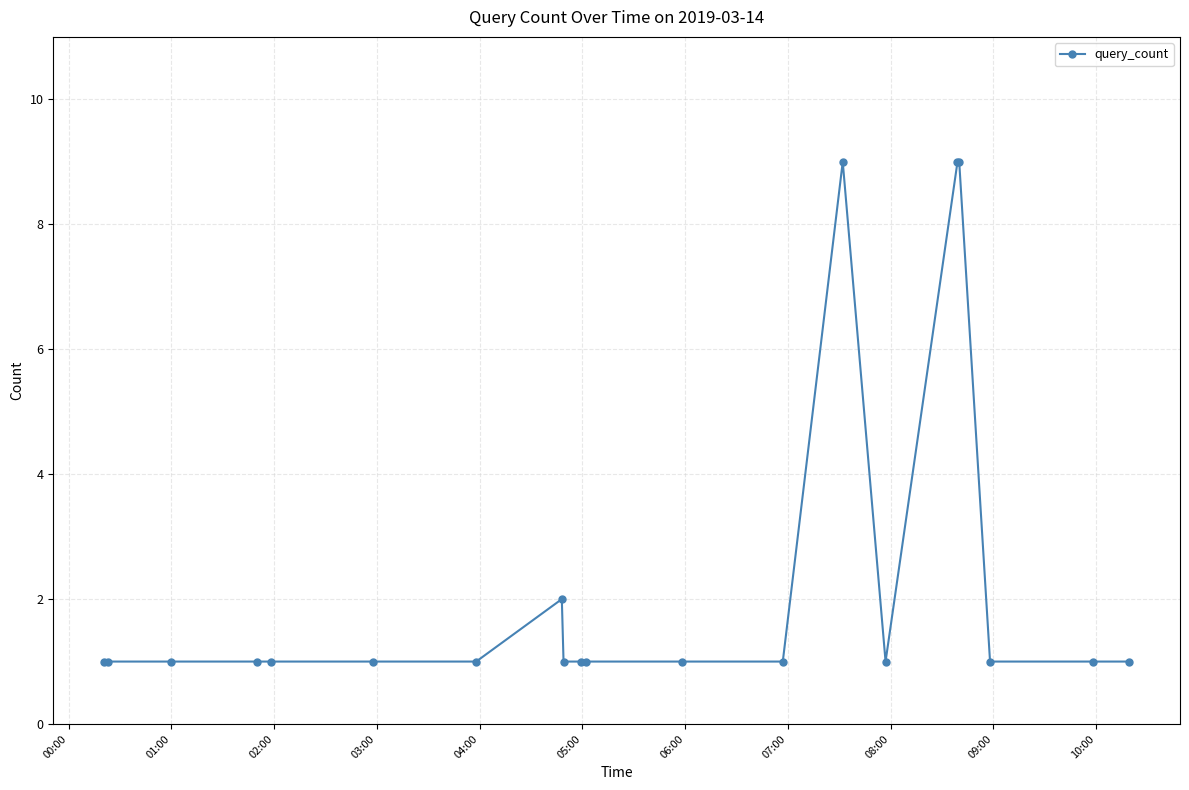

What is the value of the 4th point from the left?

1